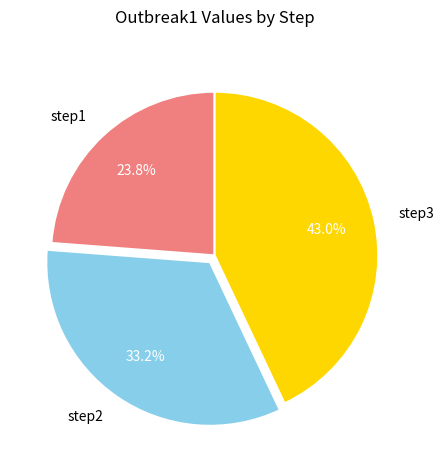

How many slices are in this pie chart?

3